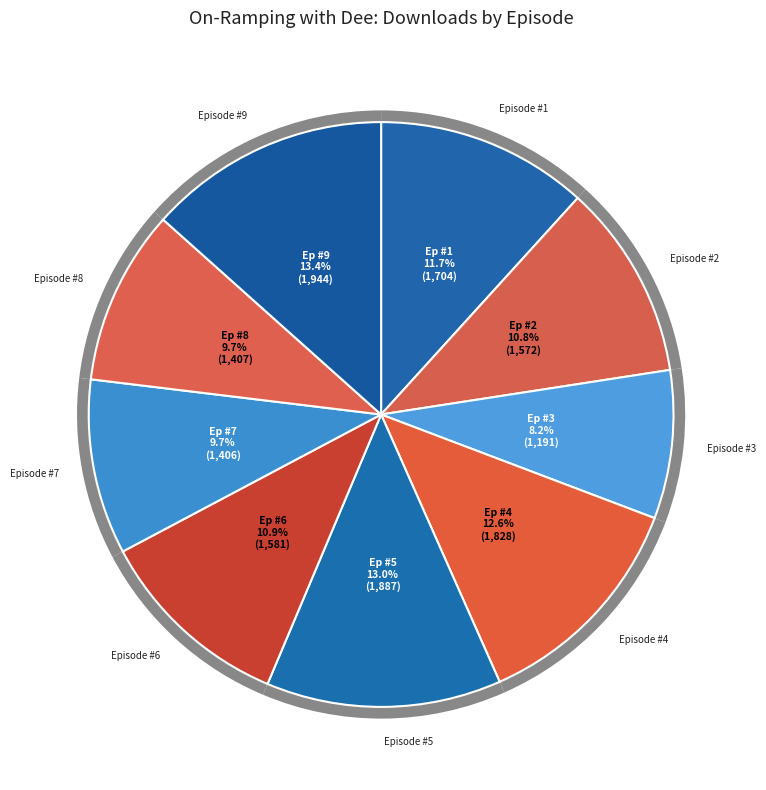

Does Episode #7: On-Ramping with Dee account for over 50% of the chart?

No